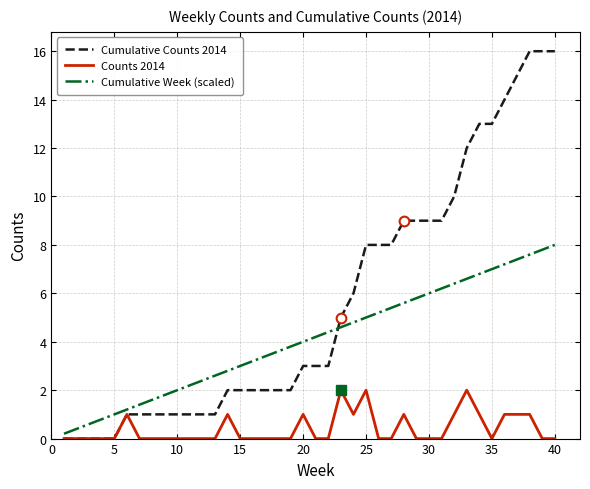

Which series has the largest total across all categories?

Cumulative Counts 2014